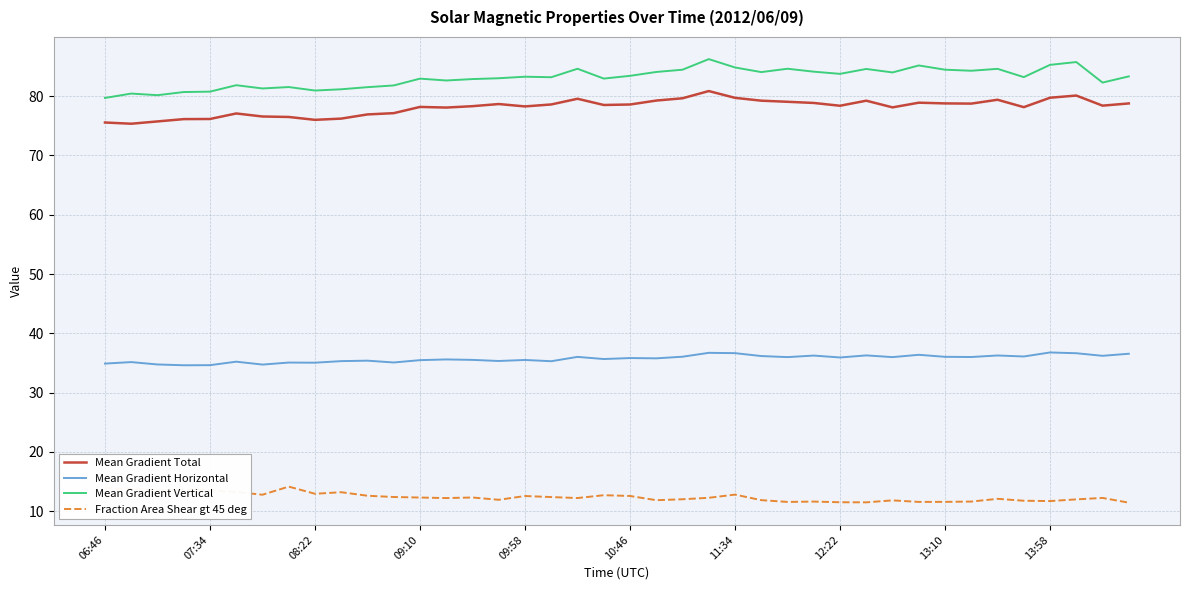

Which series has the widest spread of values?

Mean Gradient Vertical